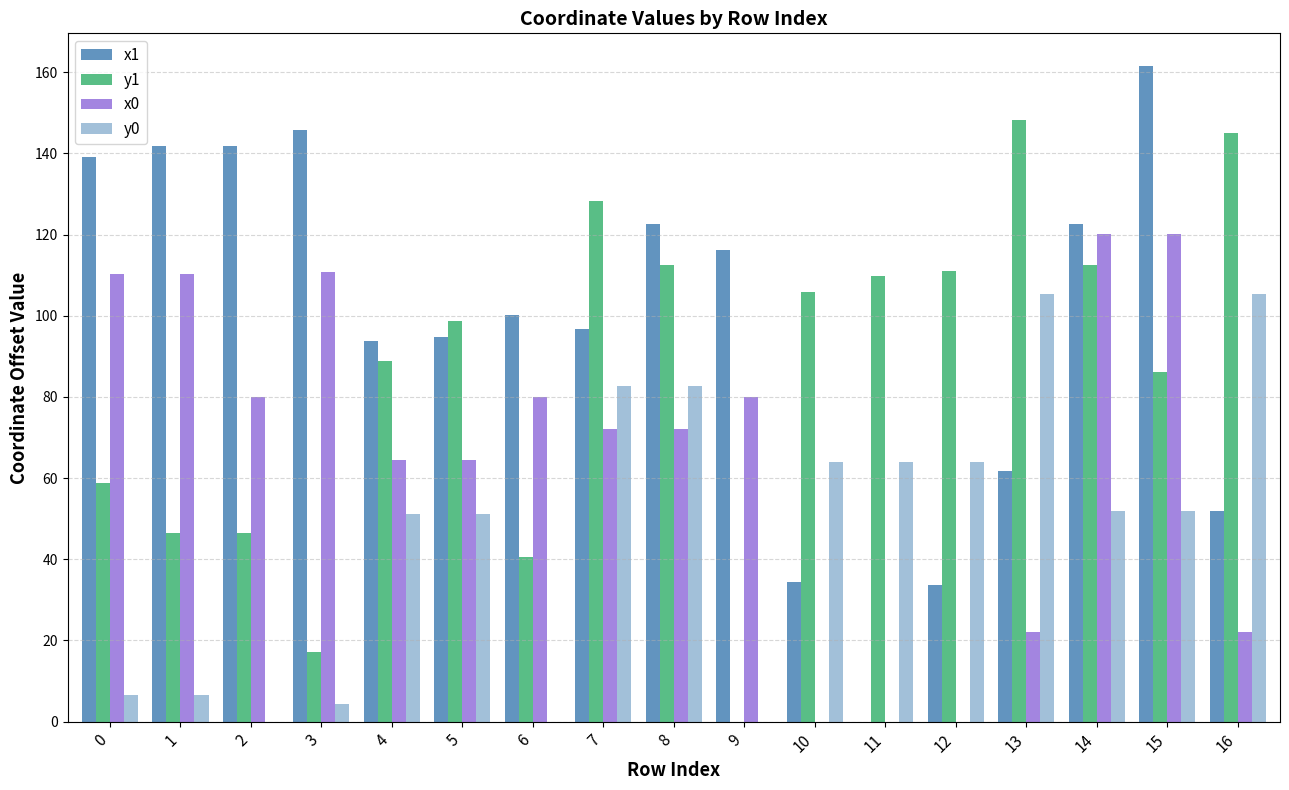

How many data points in y1 are above 98?

9